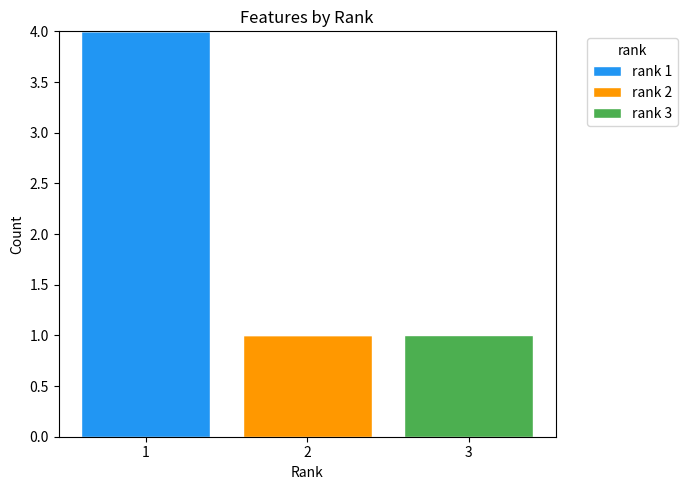

Is it true that rank 1 equals 0 at 3?

True